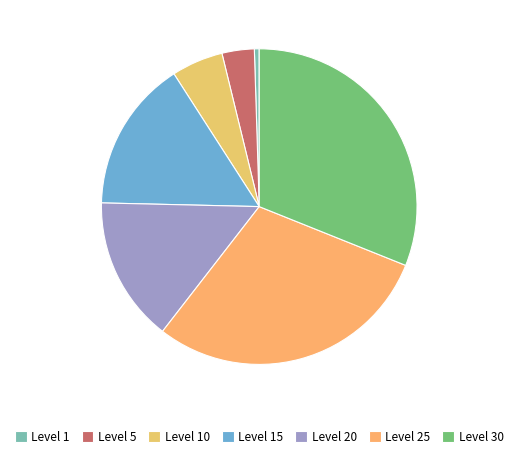

How many segments does this pie chart have?

7